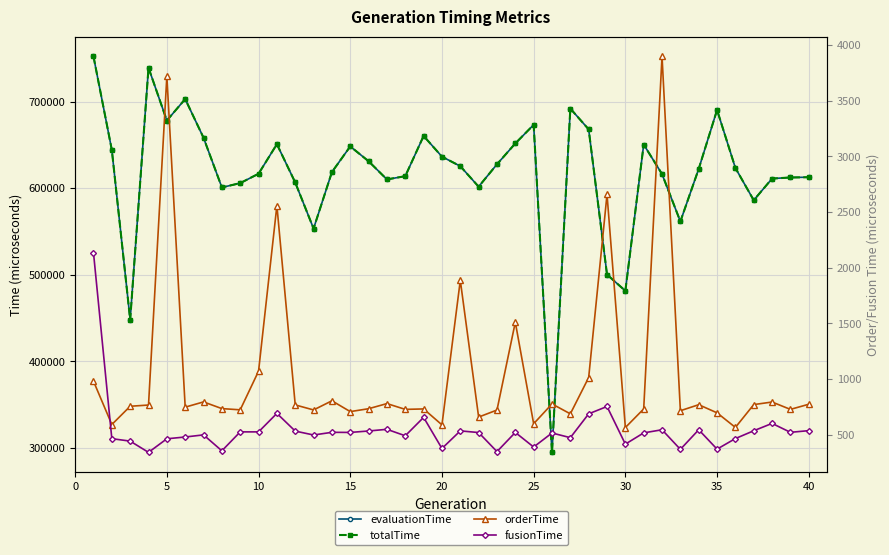

Between 5 and 34, which series saw the biggest shift?

evaluationTime